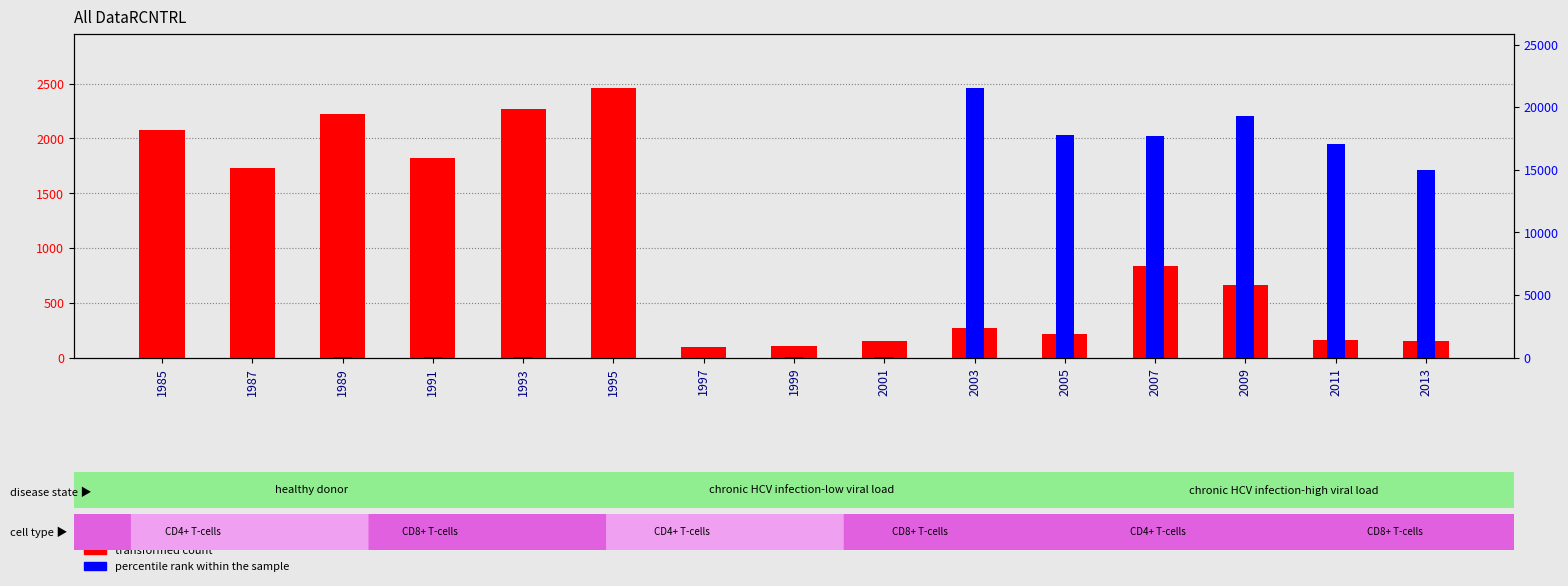

Are the bars horizontal?

No